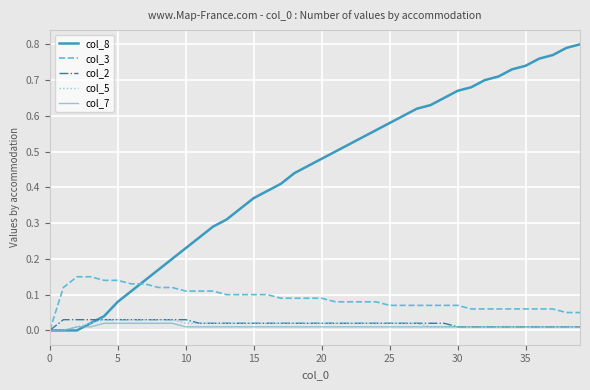

Is this an area chart (filled region under the line)?

No